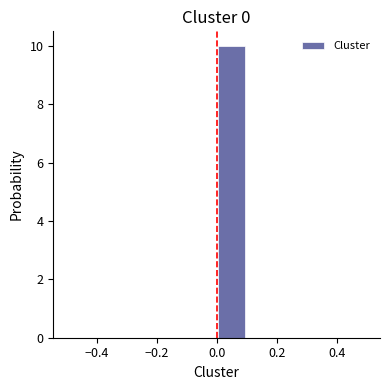

Which range on the x-axis has the tallest bar?

0.0 to 0.1